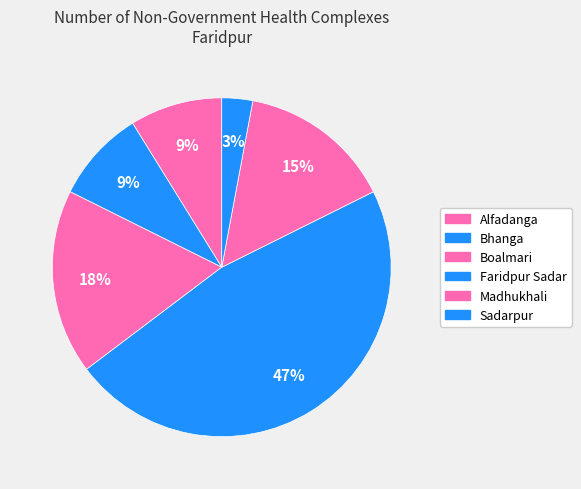

The Sadarpur slice represents 3% of the pie. True or false?

True